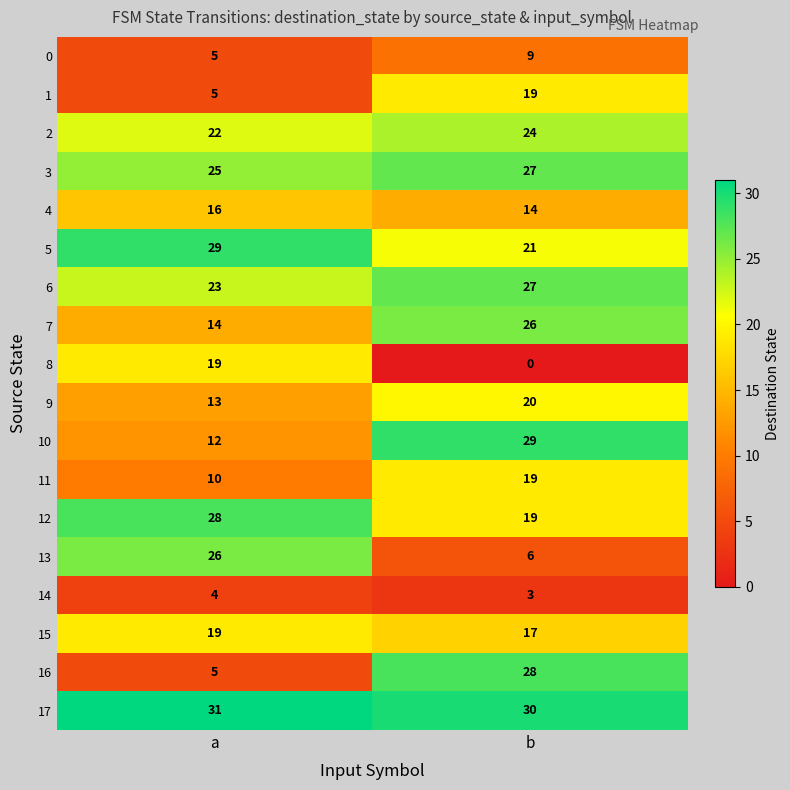

What is the sum of the 13 values at b and a?

32